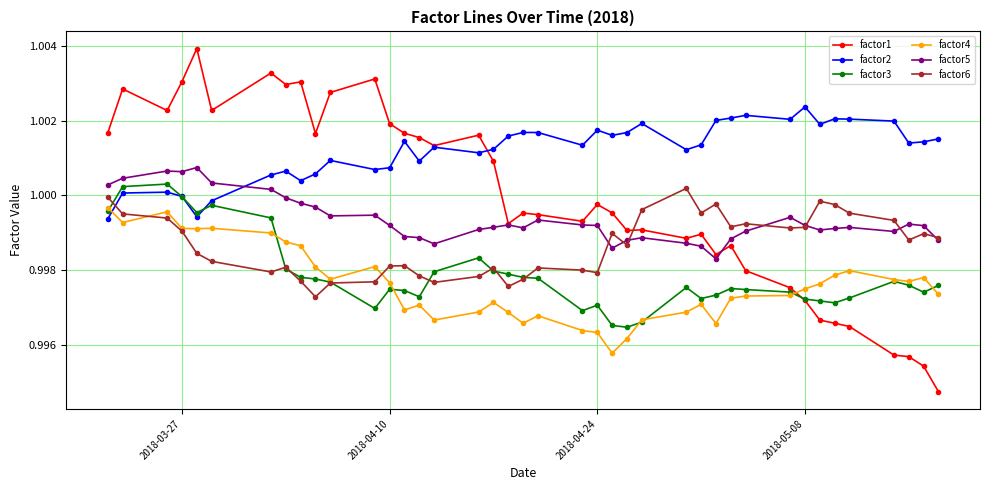

Which series has the largest total across all categories?

factor2